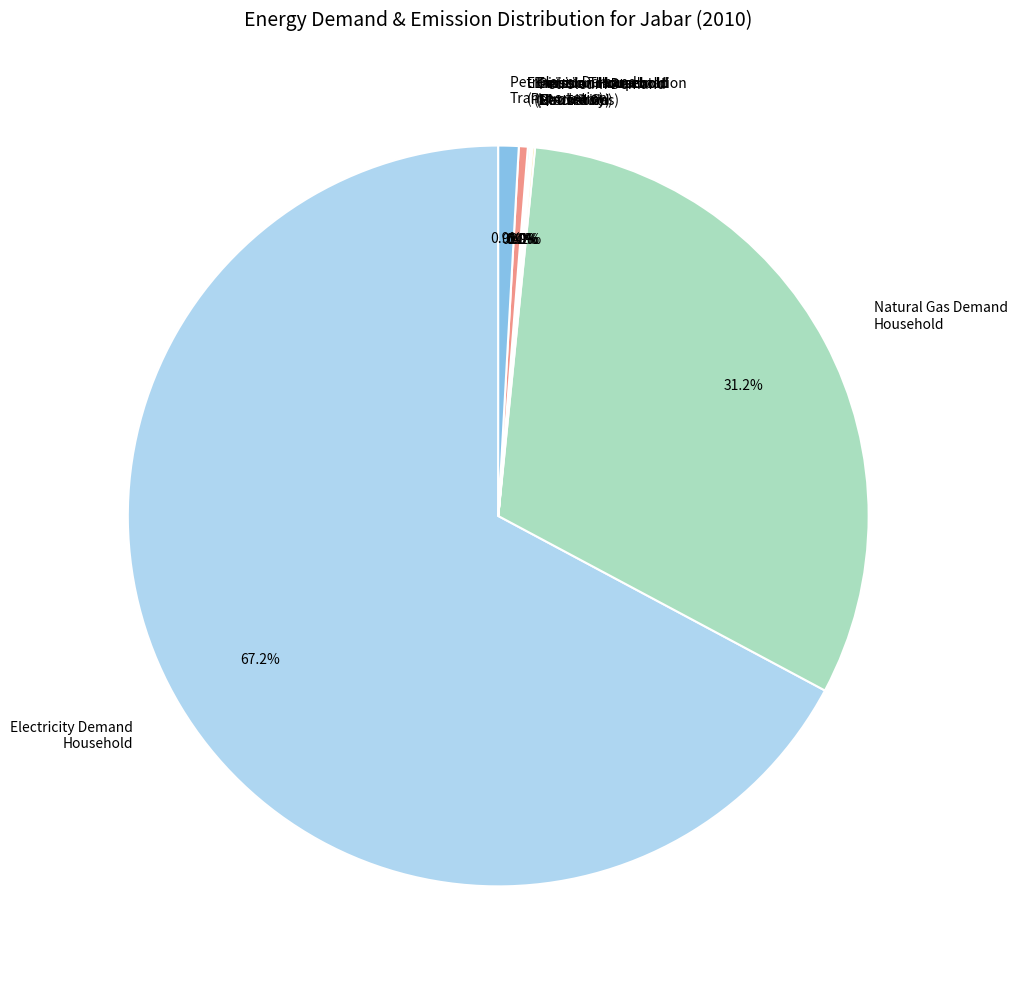

Is the sum of Natural Gas Demand Household and Emission Transportation (Petroleum) greater than half?

No